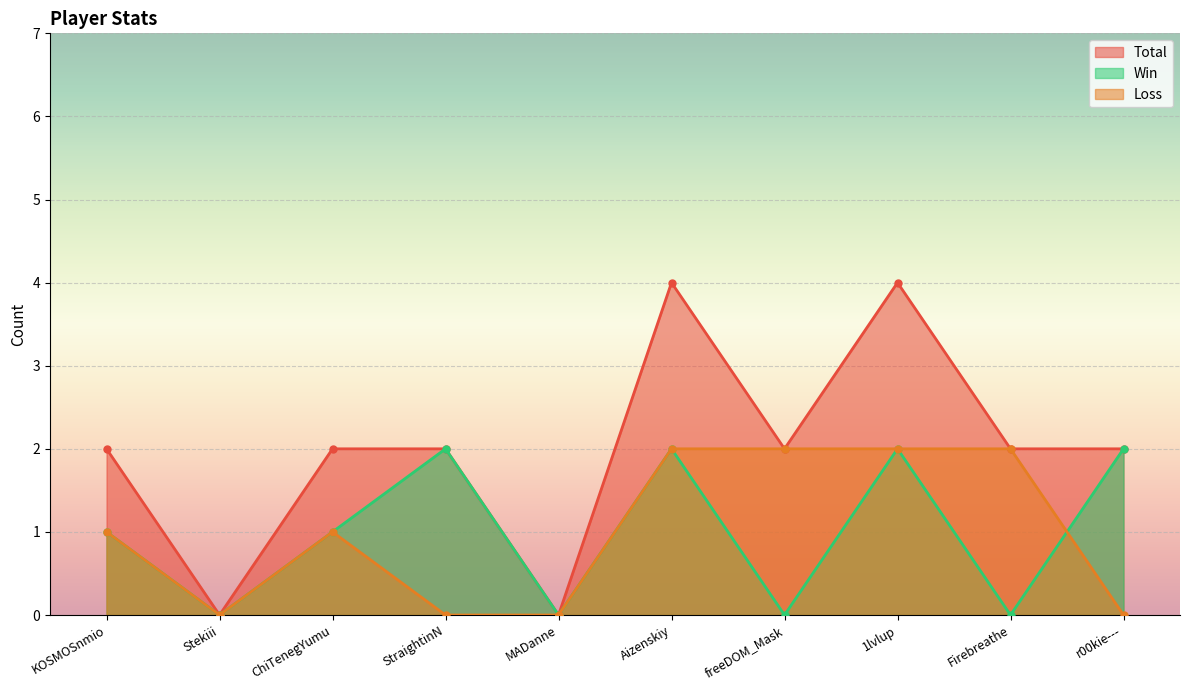

How many values in Loss are above zero?

6